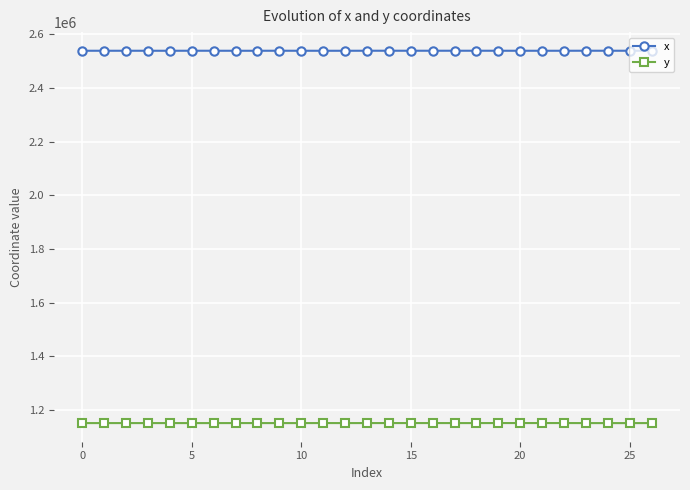

True or false: y and x intersect in this chart.

False